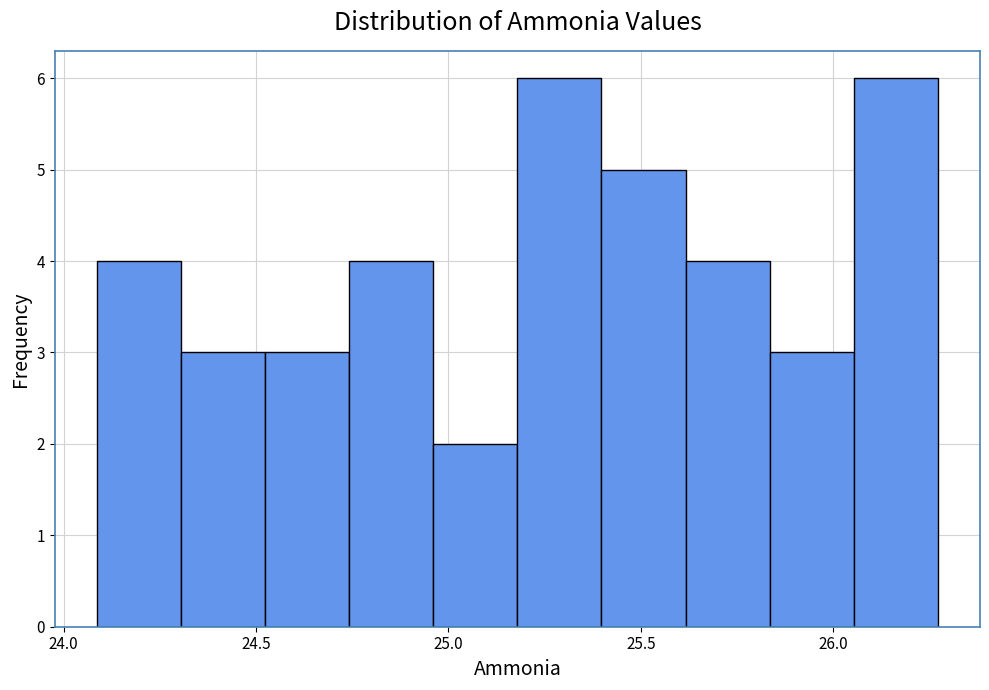

What is the height of the bar covering 24.75 to 24.95 on the x-axis? Neither the bar edges nor the heights are printed on the chart, so give them approximately, as read against the axes.

4